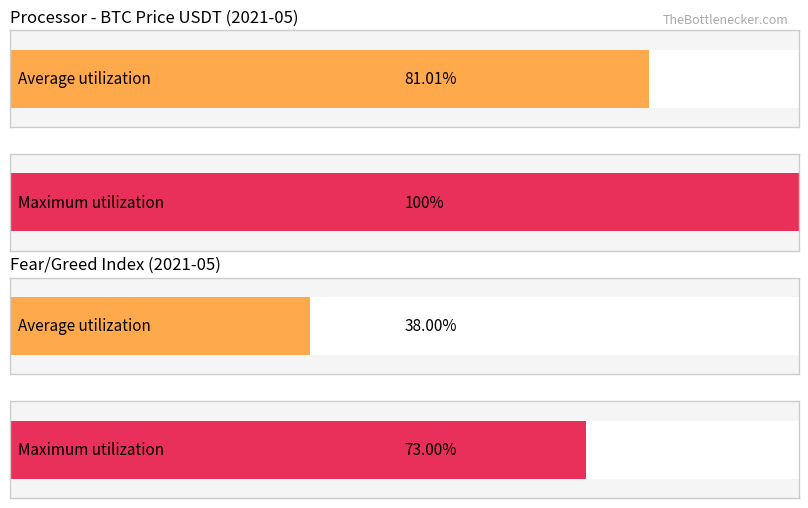

The value at 05-28 is 9428.5. True or false?

False